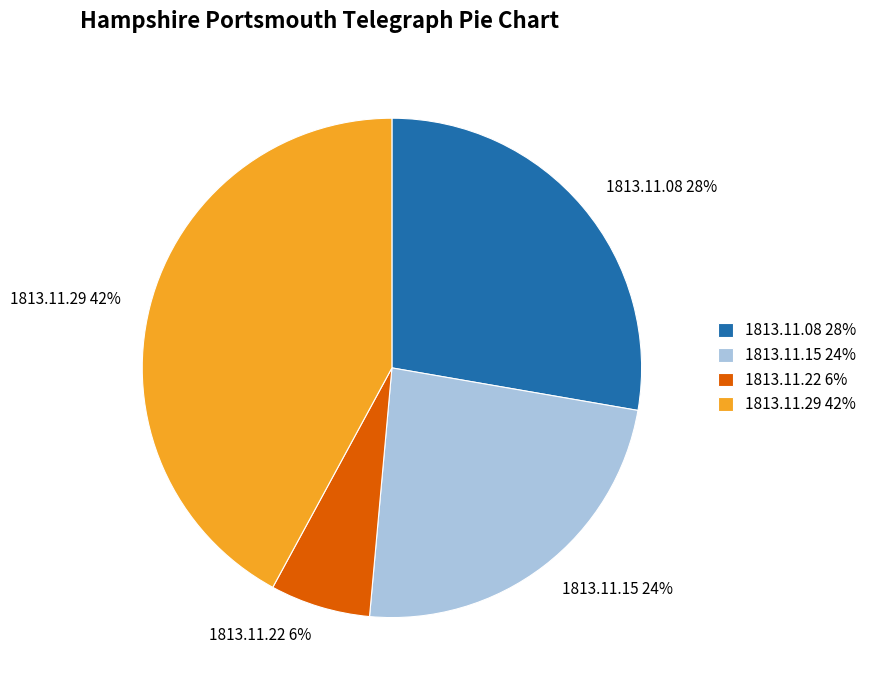

Does 1813.11.22 6% represent more than half of the total?

No